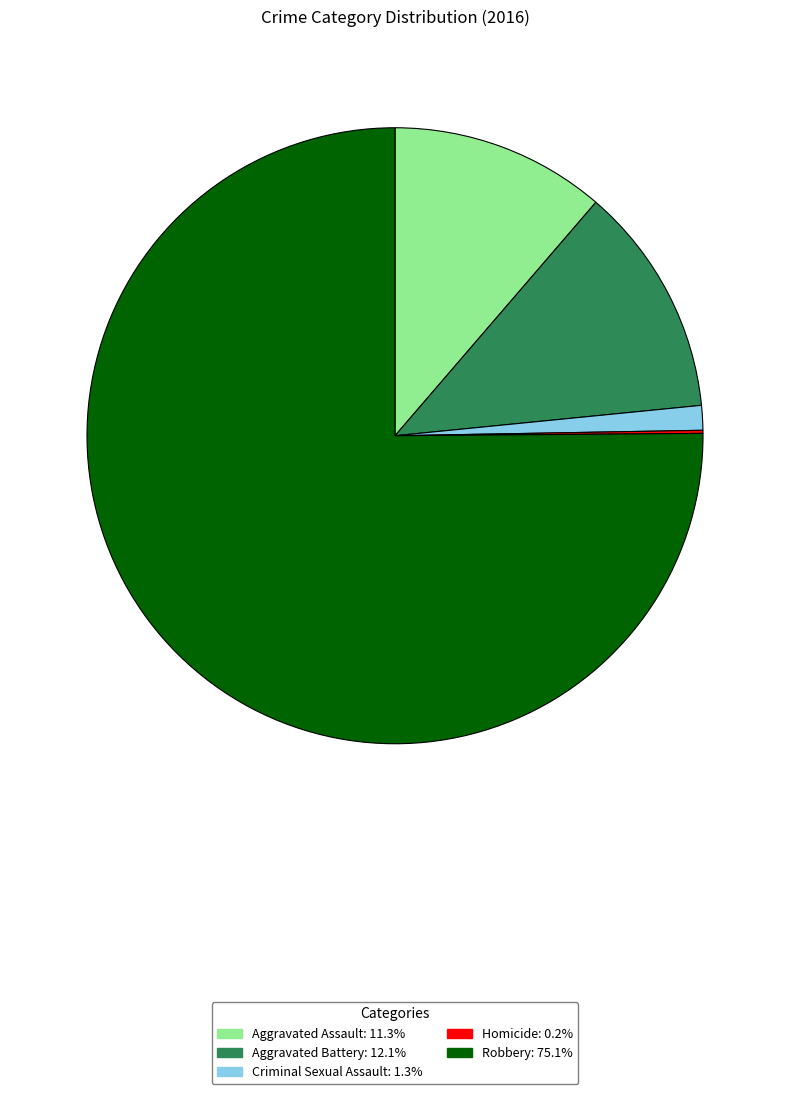

Is there a majority slice in this chart?

Yes